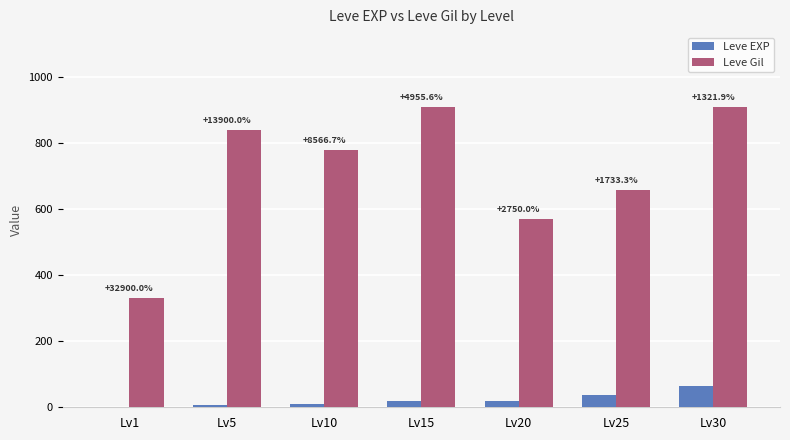

What is the sum of the Leve Gil values at Lv15 and Lv1?

1240